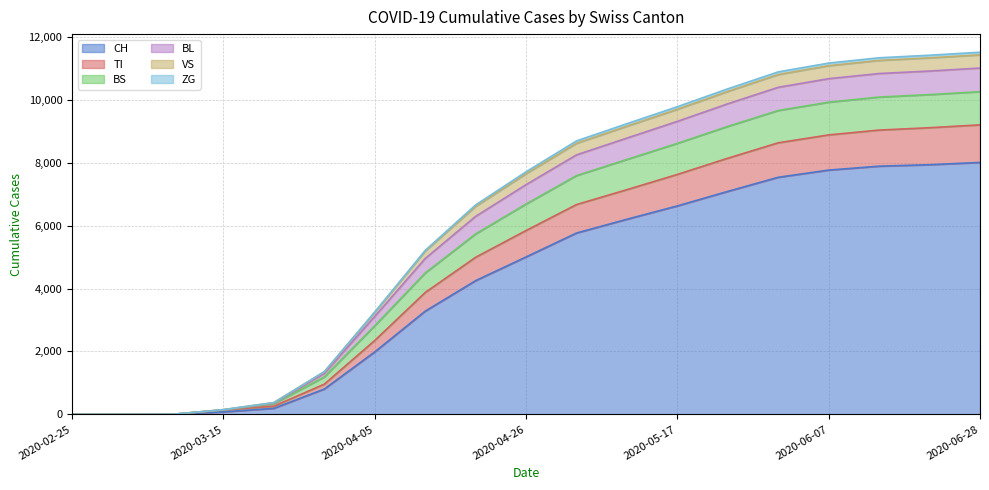

True or false: CH has more than 1 interior local peaks.

False